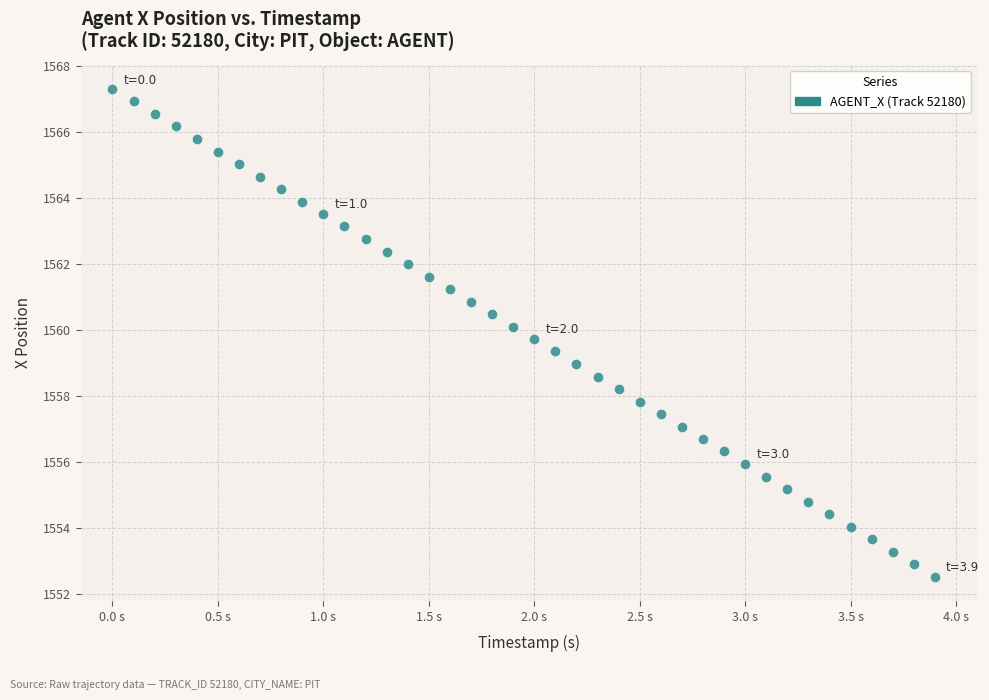

What is the range of Y values (max minus min)?

14.8